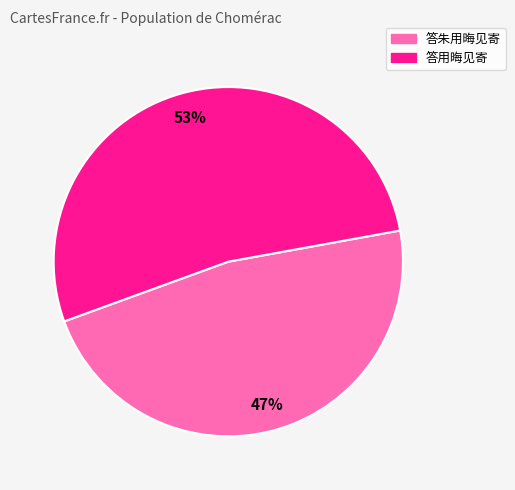

To the nearest percent, what is the average slice percentage?

50%